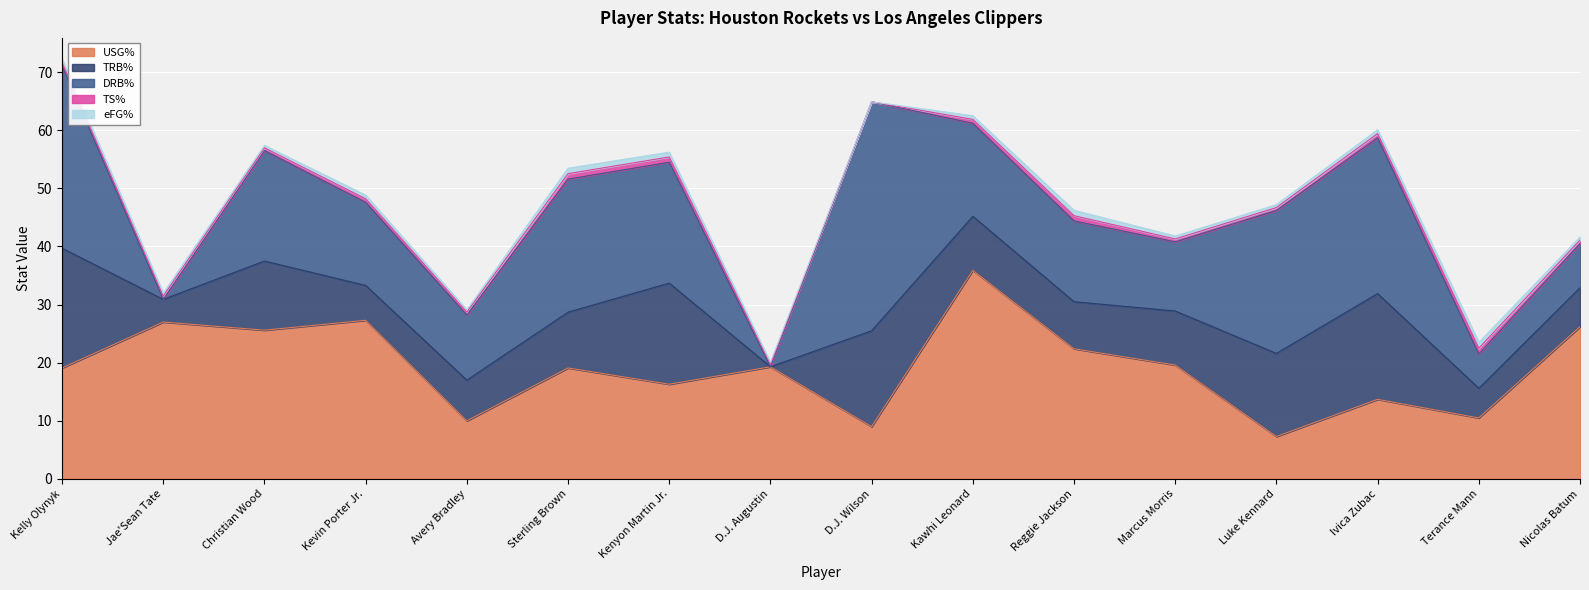

What is the sum of all DRB% values?

265.7